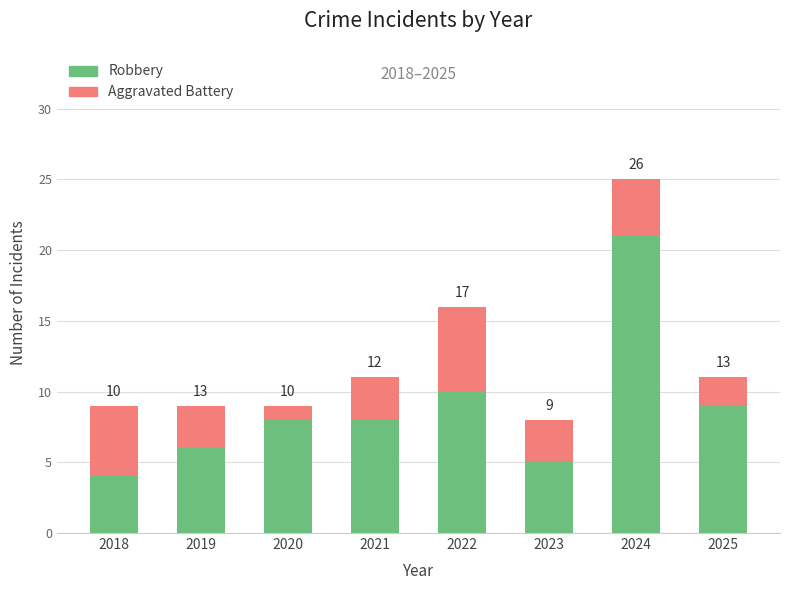

What is the maximum value for Robbery?

21